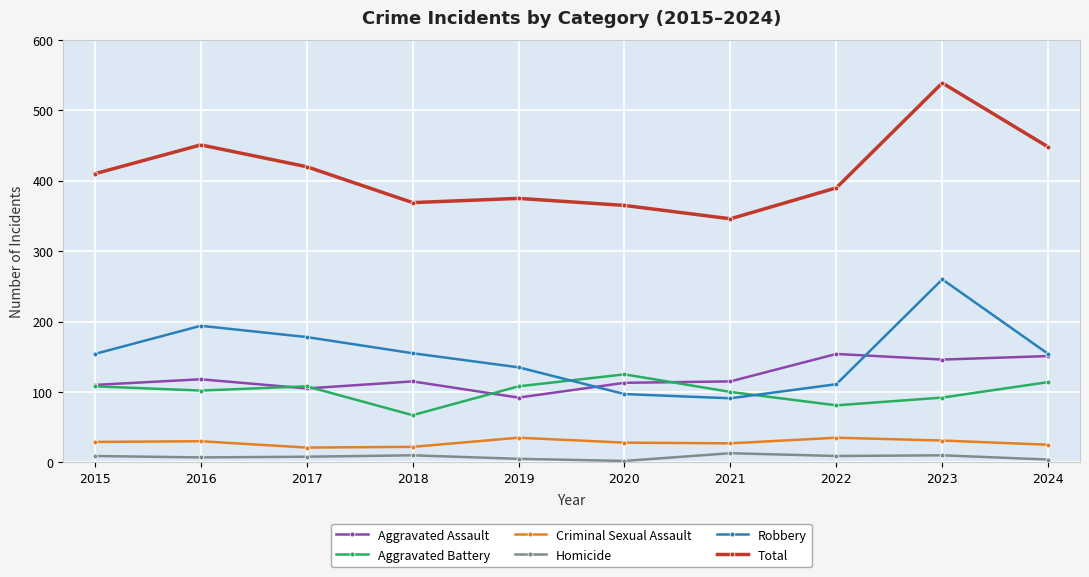

Which series has the largest range (max minus min)?

Total